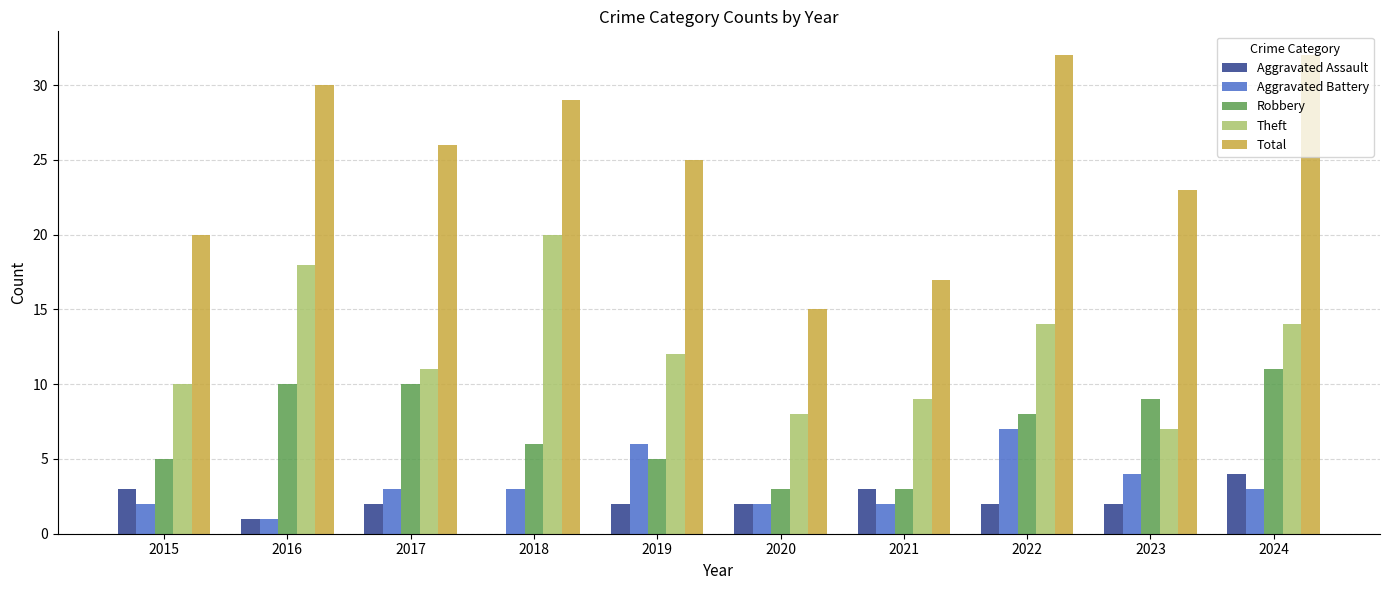

What is the sum of all Theft values?

123